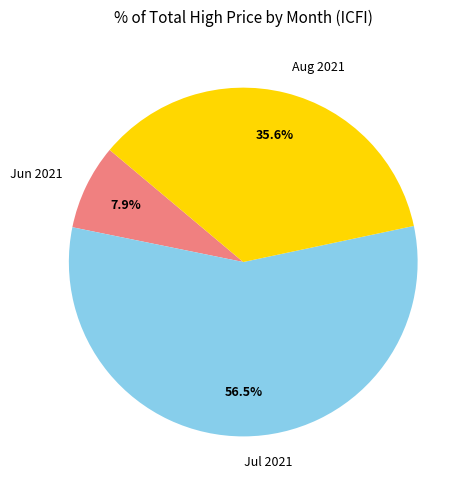

Rank the categories by value from lowest to highest.

Jun 2021, Aug 2021, Jul 2021